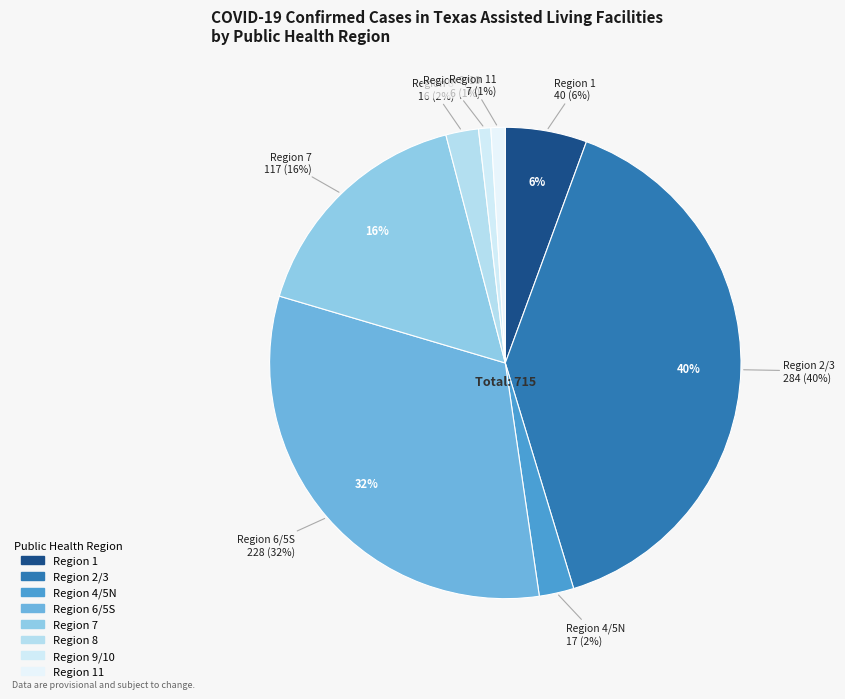

True or false: 7 accounts for 5% of the total.

False